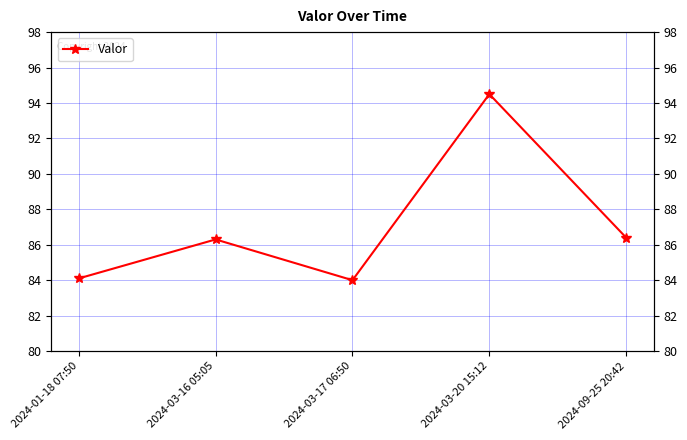

Which label corresponds to the largest value in the chart?

2024-03-20 15:12